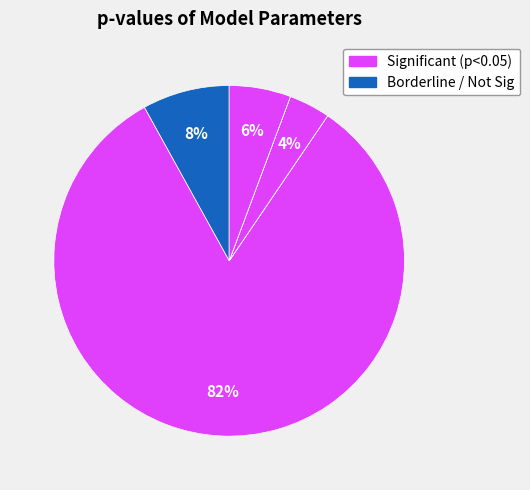

How many segments does this pie chart have?

9